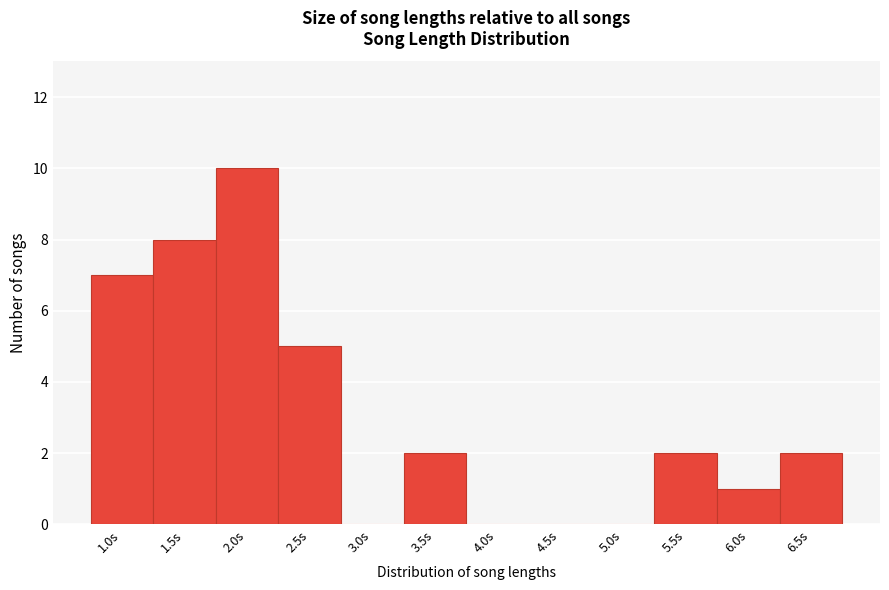

Reading left to right, transcribe all the data shown in this chart.

1.0s=7	1.5s=8	2.0s=10	2.5s=5	3.0s=0	3.5s=2	4.0s=0	4.5s=0	5.0s=0	5.5s=2	6.0s=1	6.5s=2